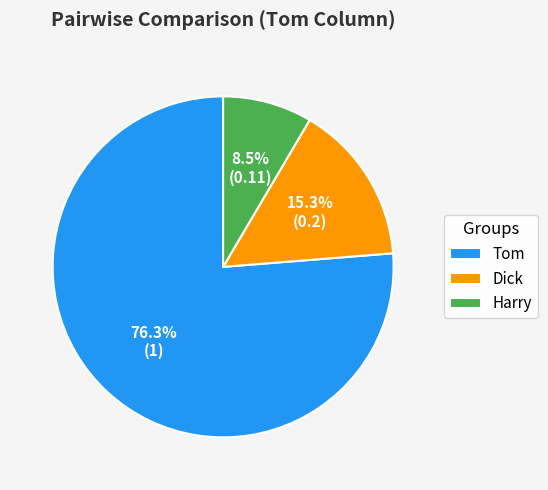

Combined, do Harry and Dick account for over 50%?

No